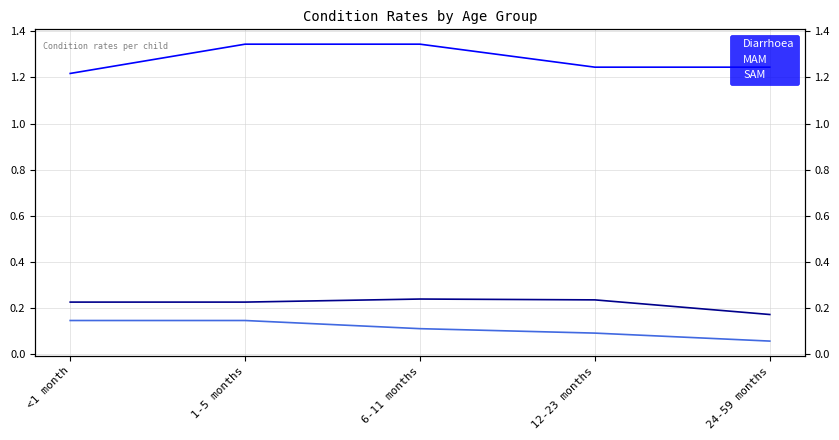

True or false: MAM and SAM intersect in this chart.

False